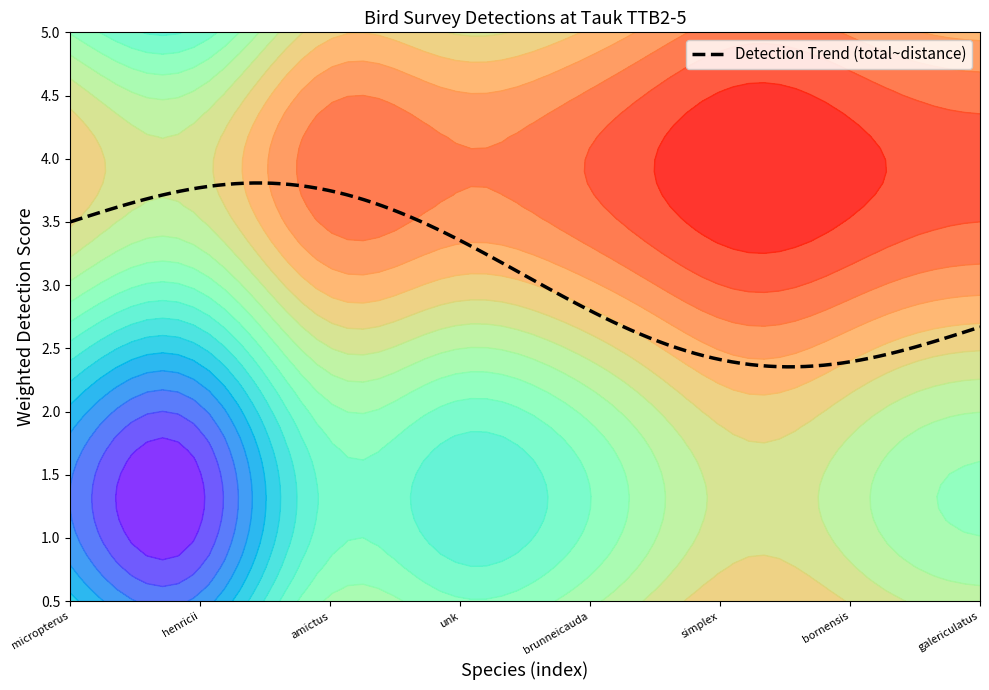

The value of Detection Trend (total~distance) at micropterus is 3.5. True or false?

True